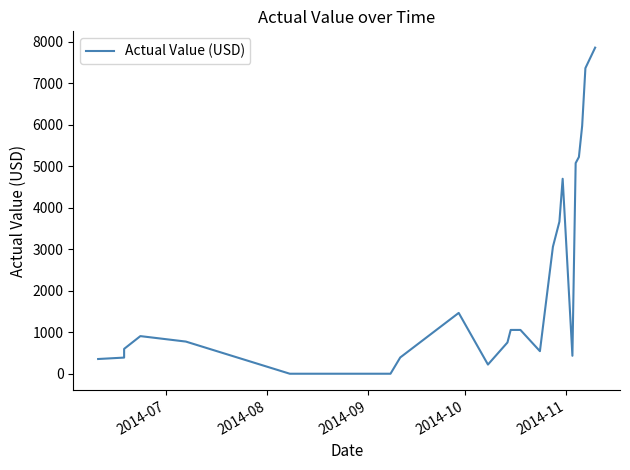

What is the sum of all values?

51856.9